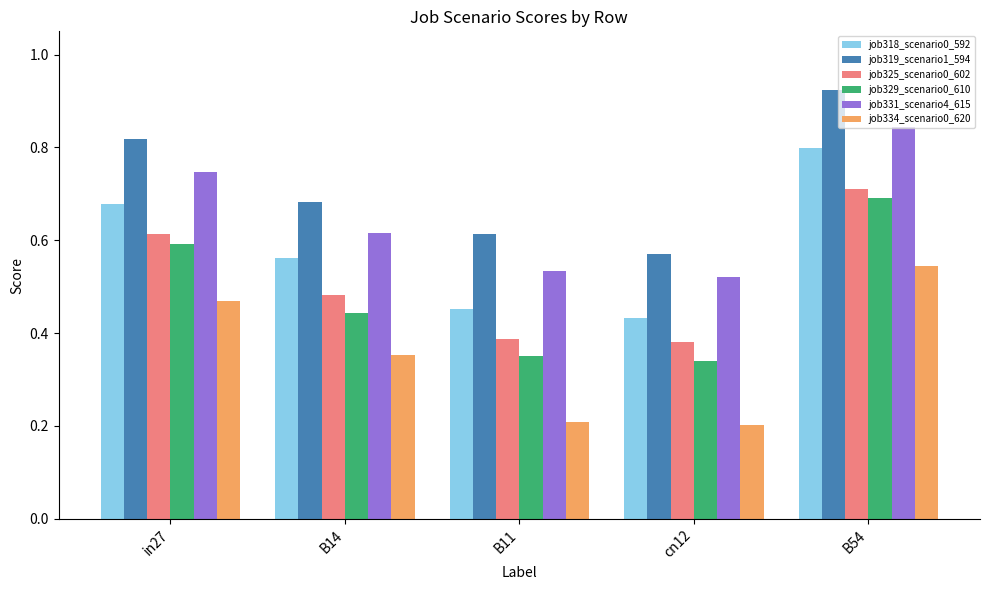

How many categories are shown in the chart?

5